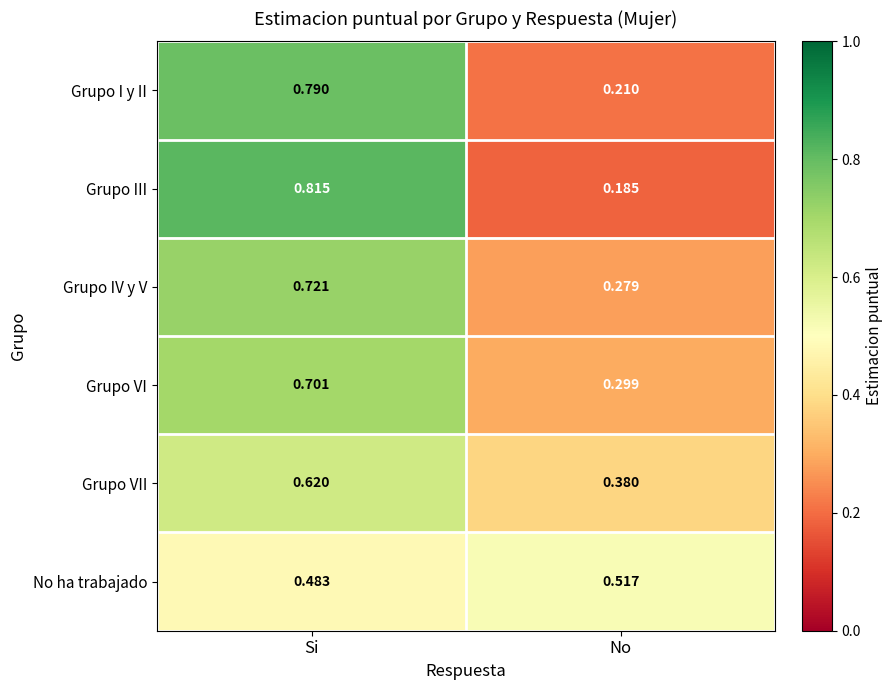

Which label corresponds to the smallest value in the chart?

No